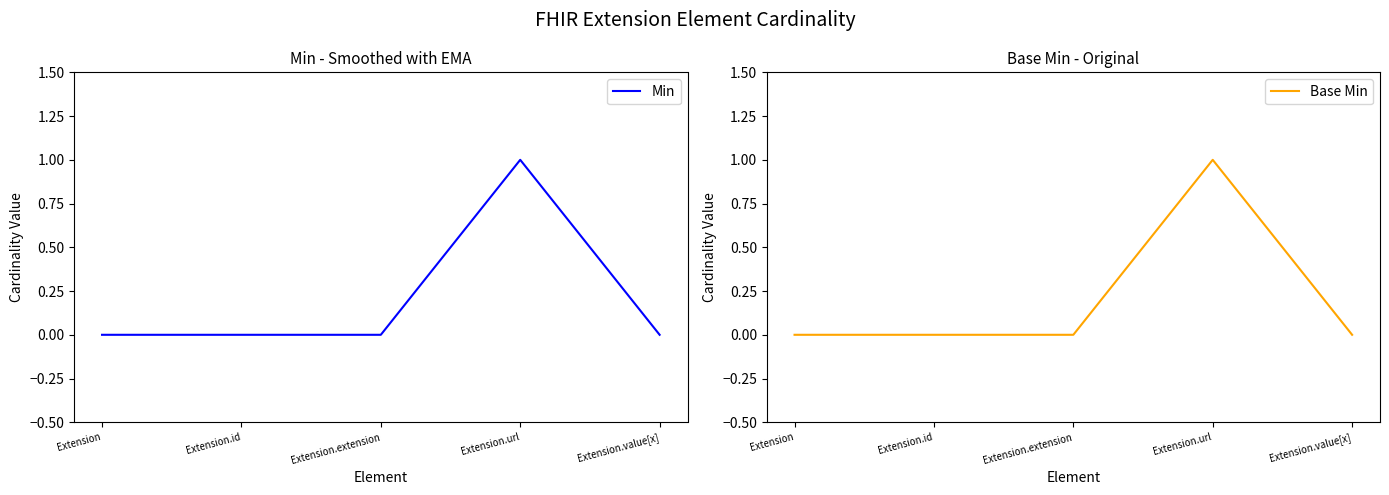

At which category does Min reach its first local peak?

Extension.url